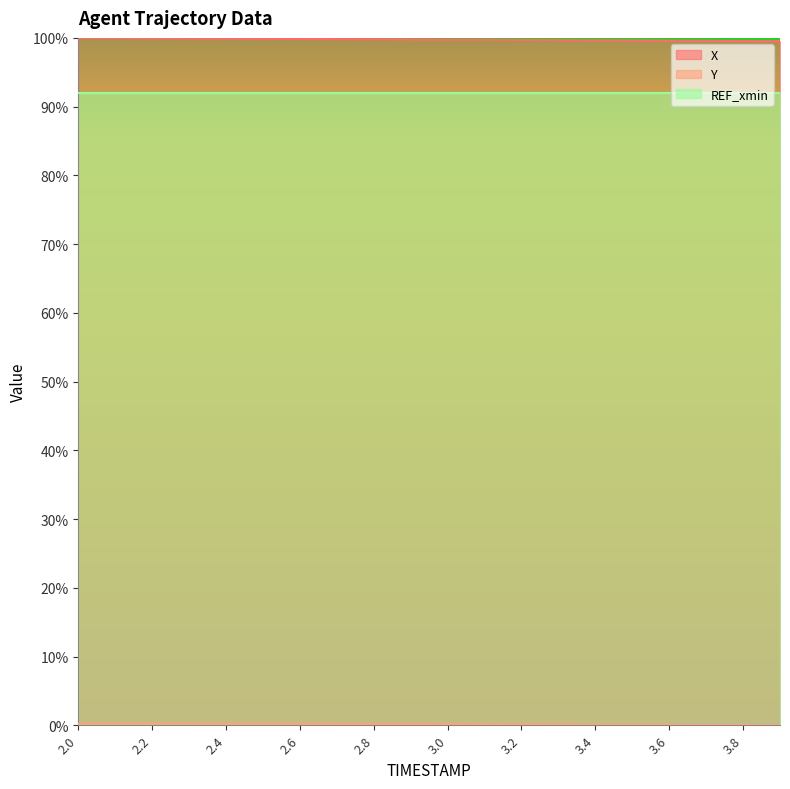

Count the number of categories in the chart.

20